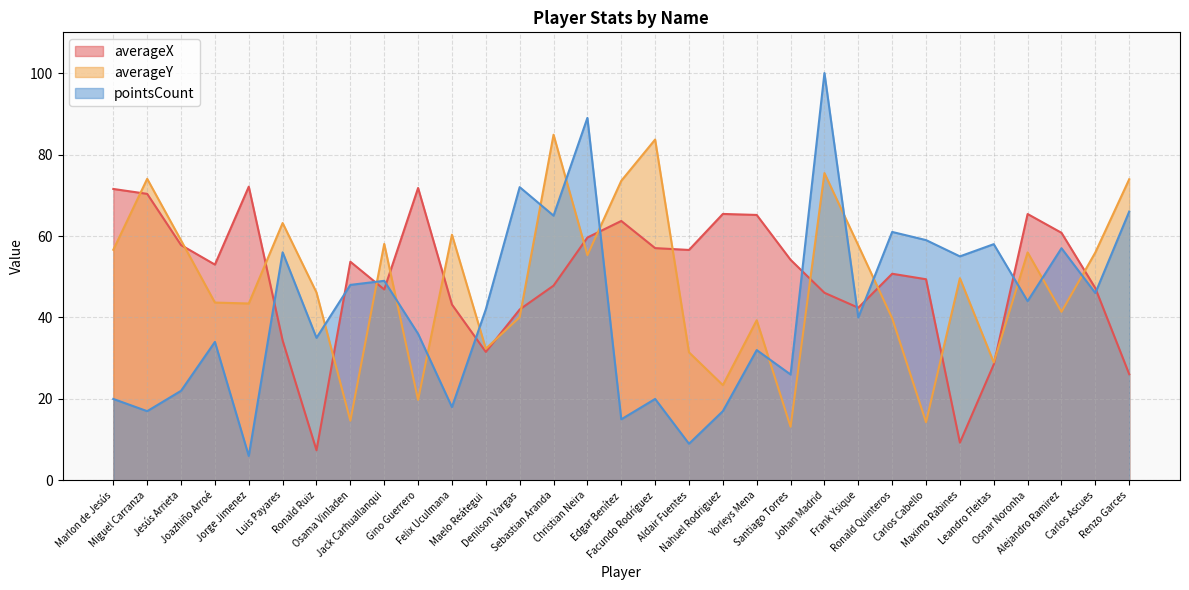

At how many categories does at least one series exceed 98?

1